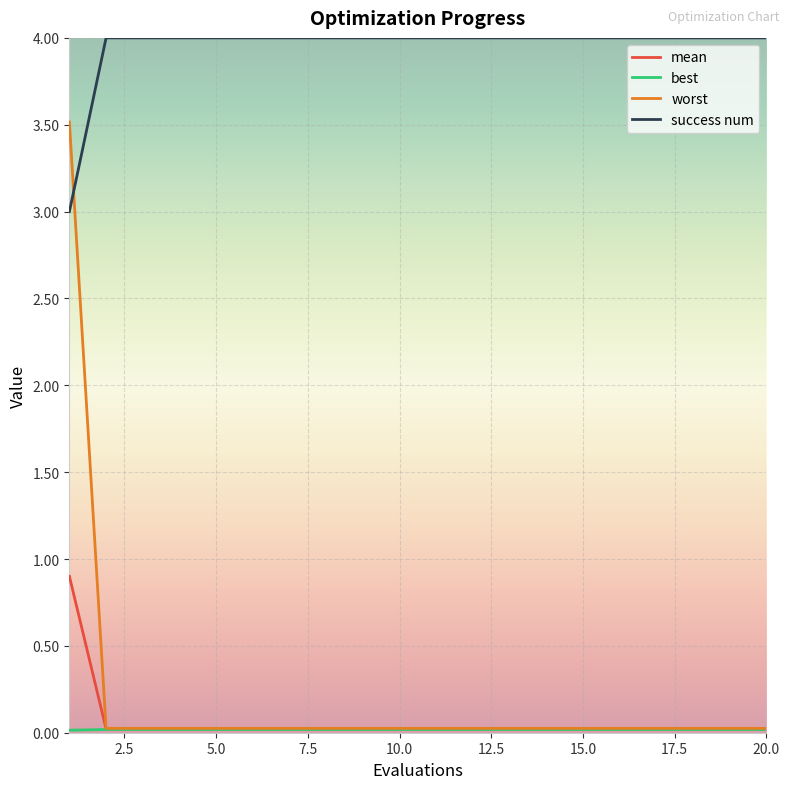

What is the difference between the maximum and minimum values in the worst series?

3.5